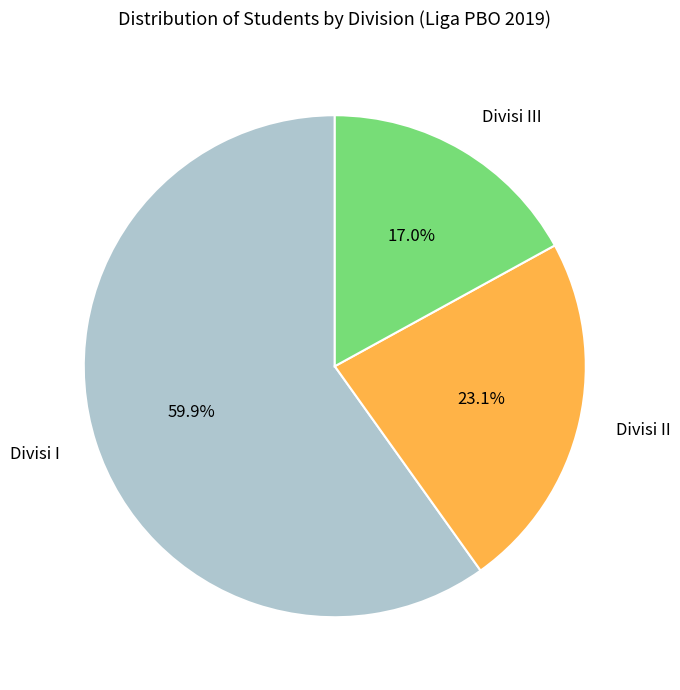

What portion of the pie excludes Divisi II?

76.9%